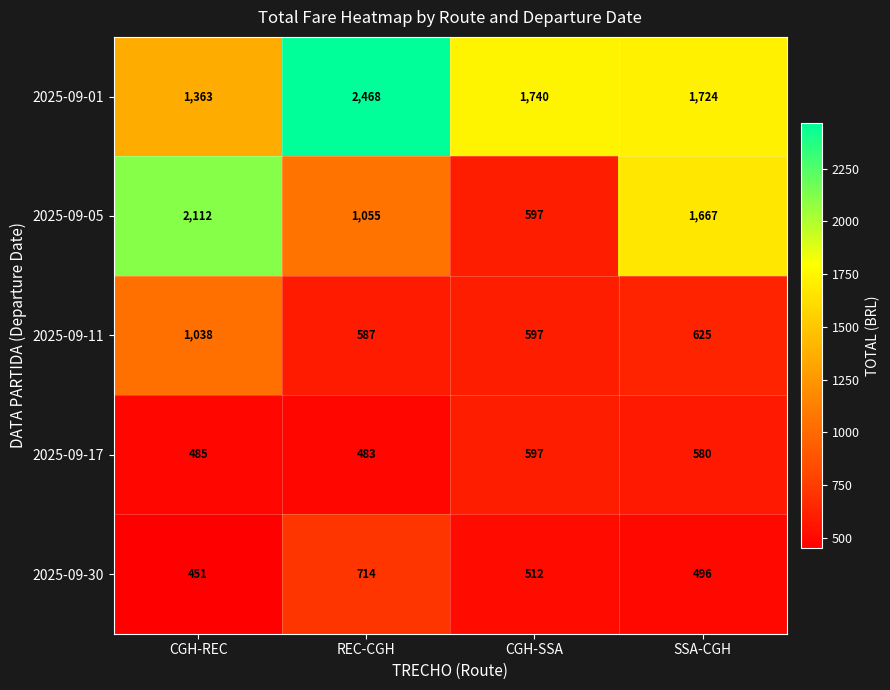

What is the difference between the second highest and minimum values in the 2025-09-05 series?

1070